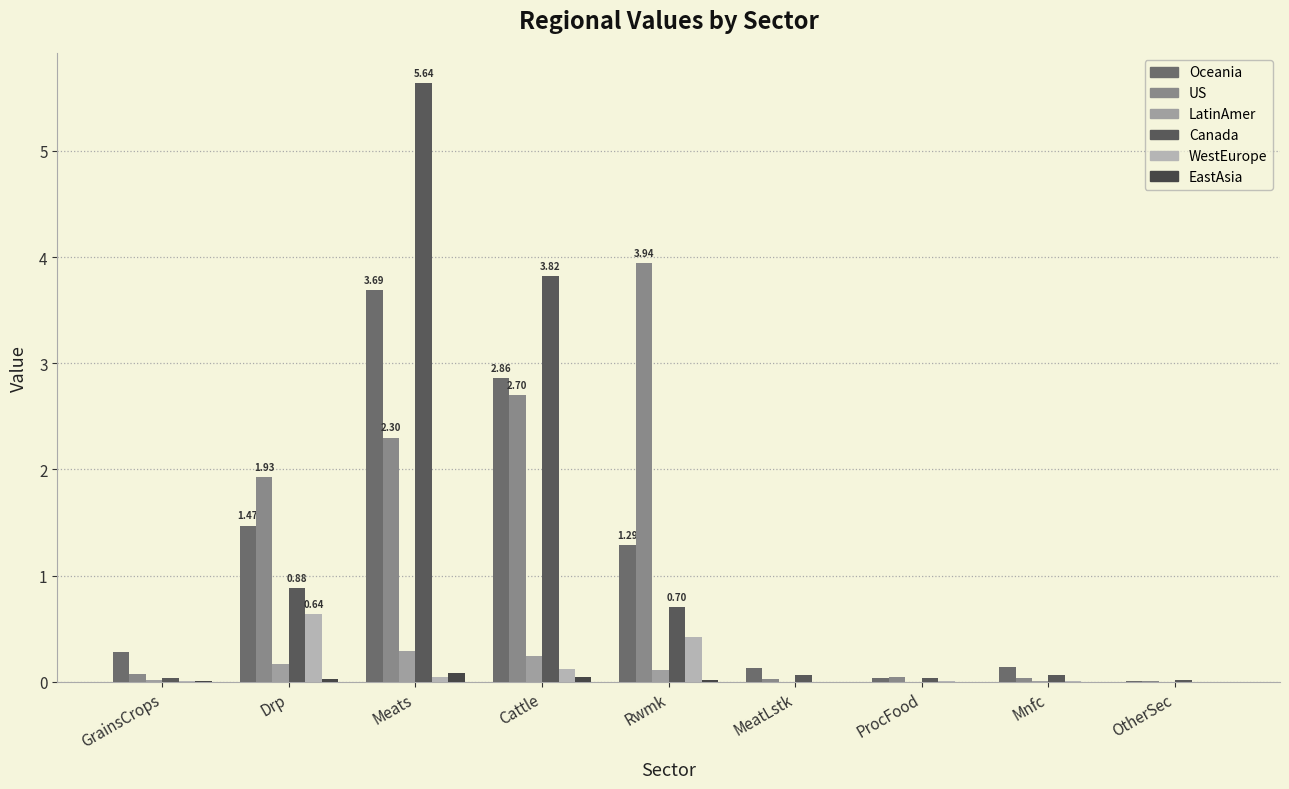

What is the sum of all EastAsia values?

0.2